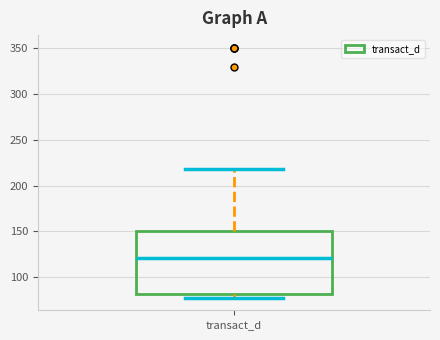

Read this box plot against the y-axis: the position of the median line, the range covered by the box, and the ends of both whiskers. The values are not printed on the chart, so give them approximately, as read against the axis.

median 120, box 80 to 150, whiskers 75 to 220